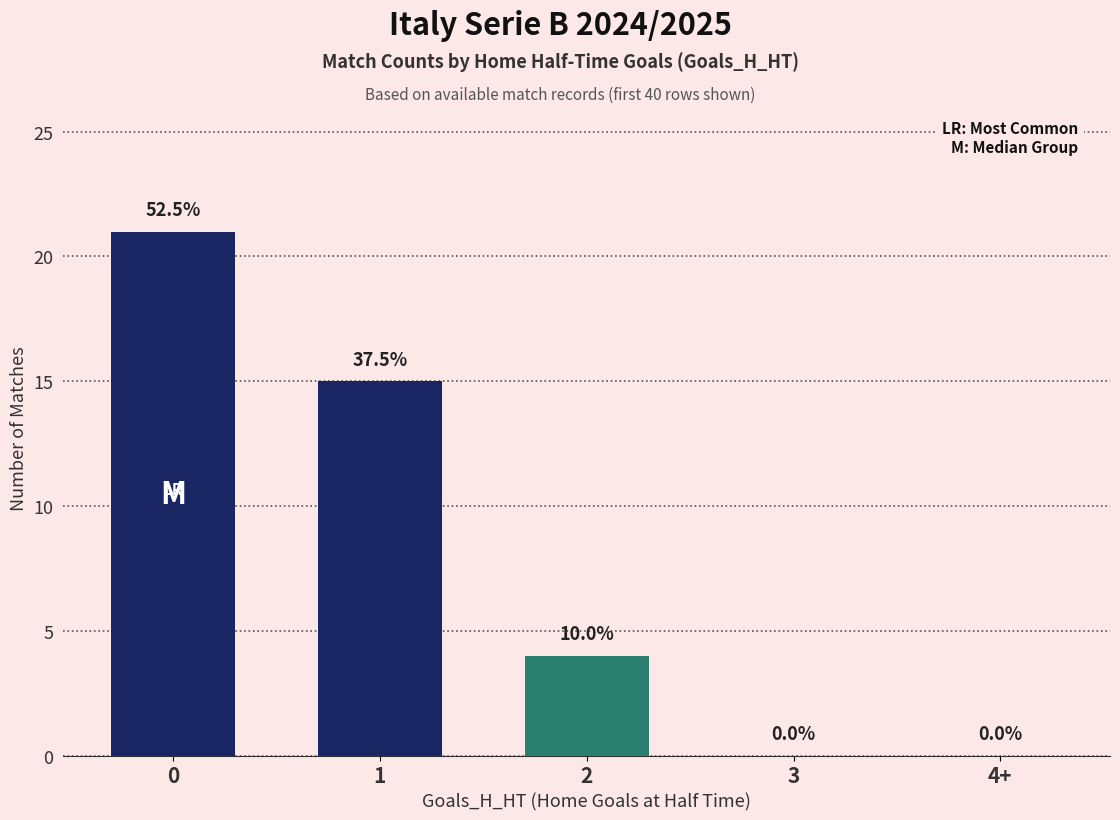

Are the bars horizontal?

No